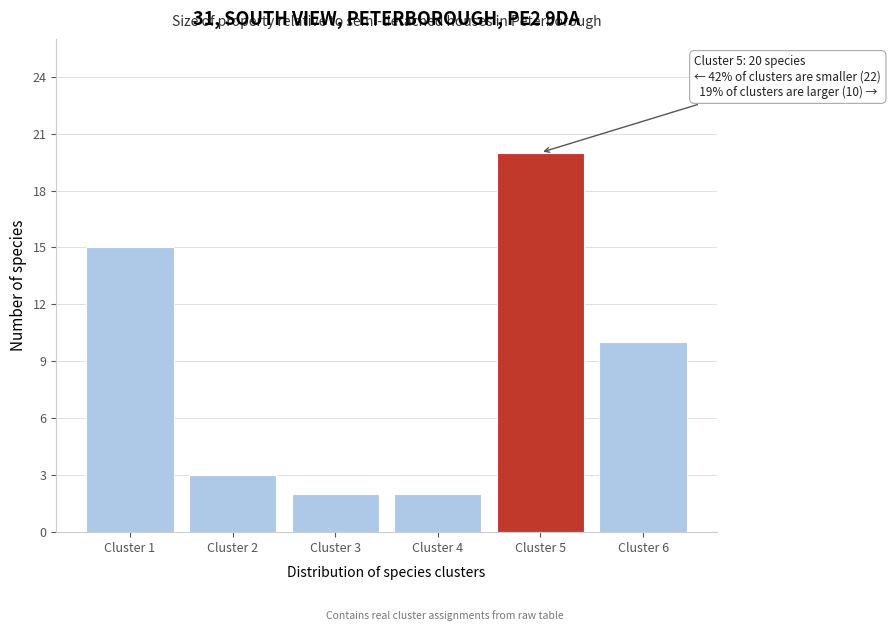

Reading left to right, extract all data points from this chart.

15	3	2	2	20	10